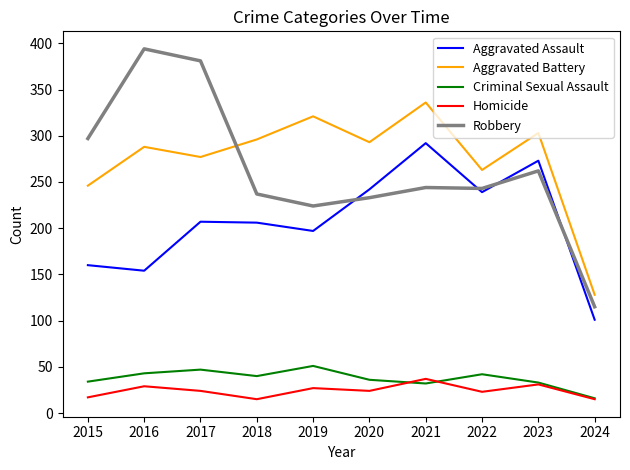

How many lines are shown in the chart?

5